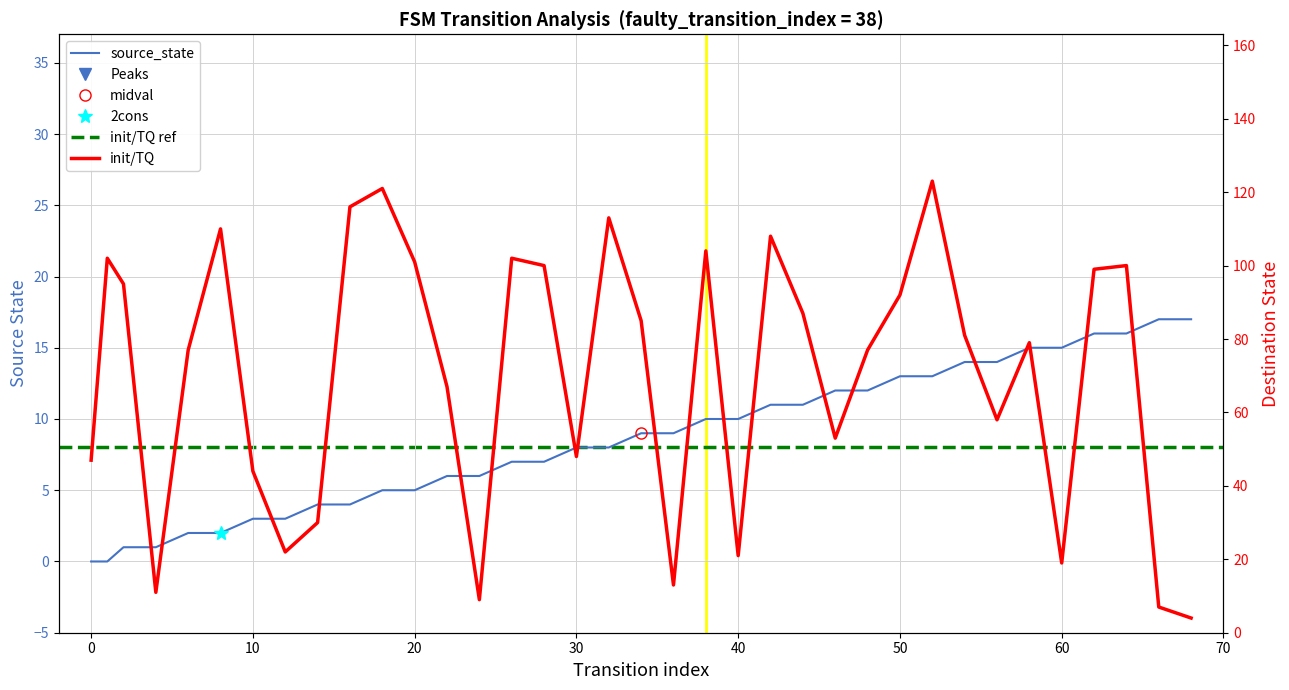

Reading left to right, transcribe all the data shown in this chart.

source_state: 0=0	1=0	2=1	4=1	6=2	8=2	10=3	12=3	14=4	16=4	18=5	20=5	22=6	24=6	26=7	28=7	30=8	32=8	34=9	36=9	38=10	40=10	42=11	44=11	46=12	48=12	50=13	52=13	54=14	56=14	58=15	60=15	62=16	64=16	66=17	68=17
destination_state: 0=47	1=102	2=95	4=11	6=77	8=110	10=44	12=22	14=30	16=116	18=121	20=101	22=67	24=9	26=102	28=100	30=48	32=113	34=85	36=13	38=104	40=21	42=108	44=87	46=53	48=77	50=92	52=123	54=81	56=58	58=79	60=19	62=99	64=100	66=7	68=4